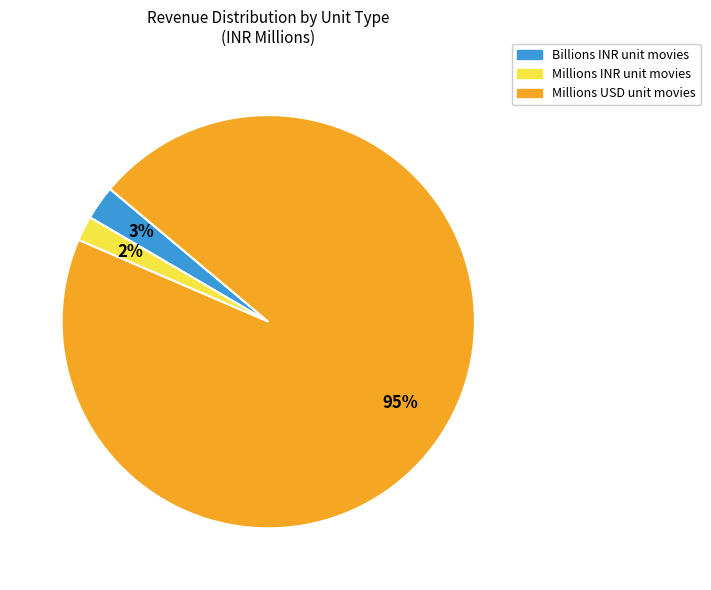

True or false: Millions INR unit movies accounts for 2% of the total.

True